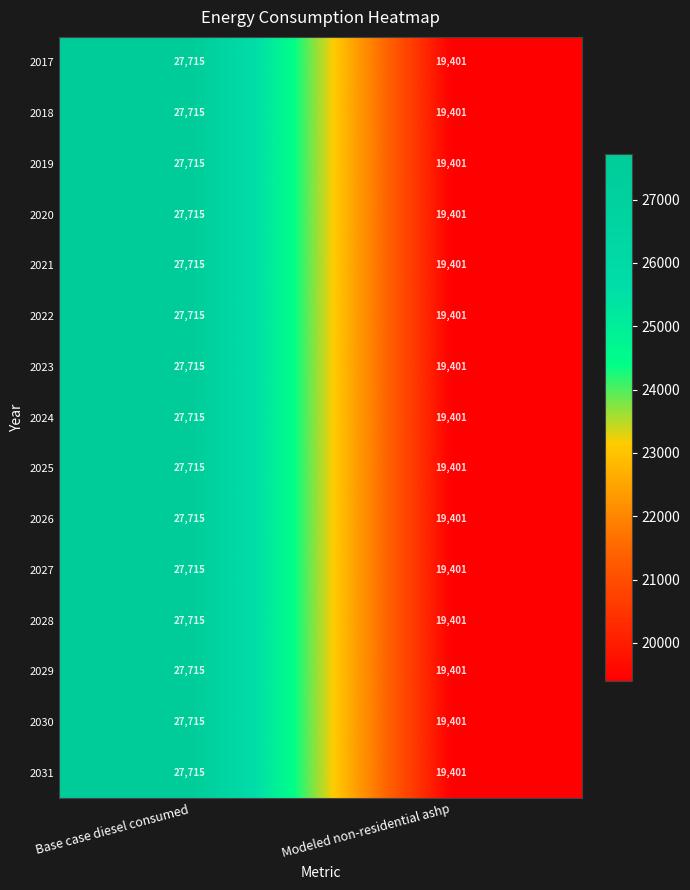

At how many categories does at least one series exceed 27065?

1